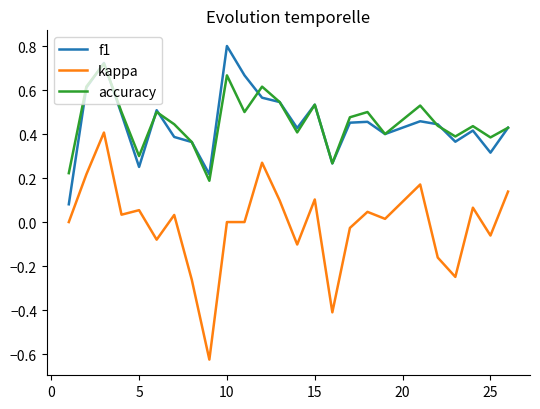

What is the greatest value displayed?

0.8